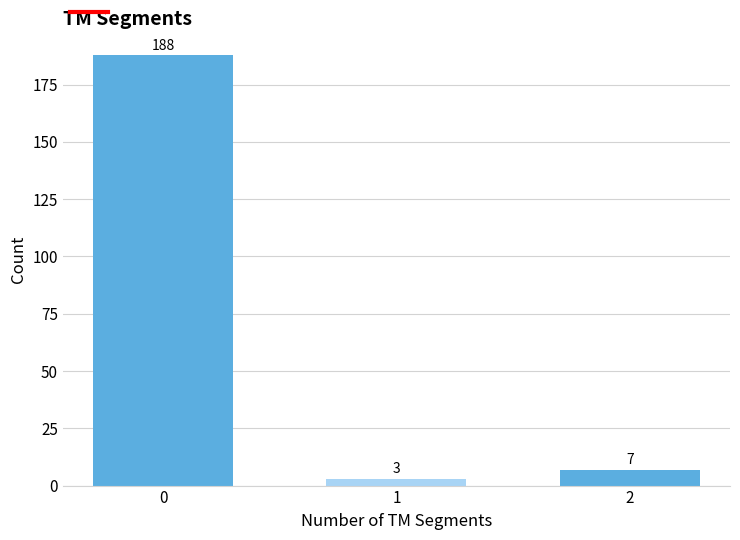

Reading right to left, what are all the values shown in this chart?

7	3	188